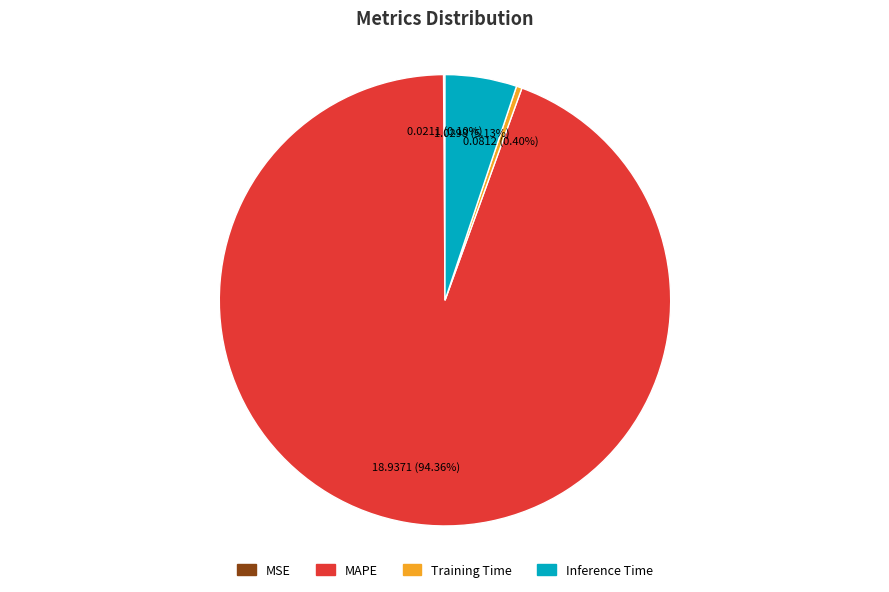

Which category accounts for the majority?

MAPE